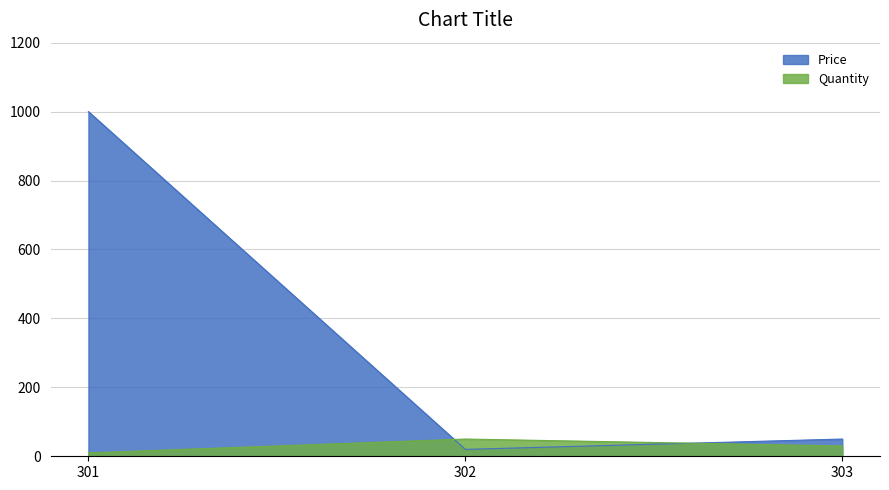

Which has a higher value, 302 or 301?

301